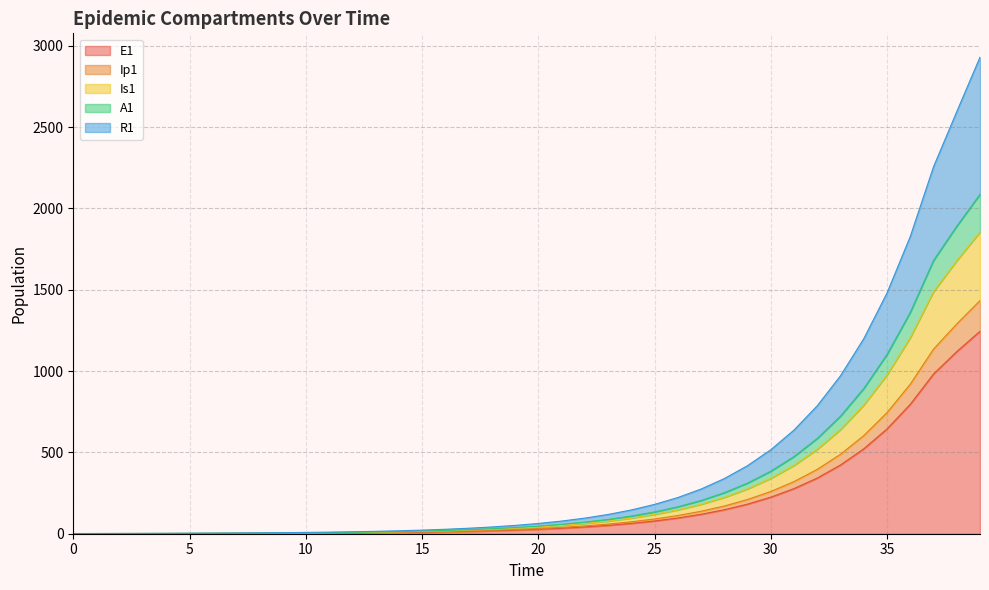

What is the highest value of the E1 series?

1244.5